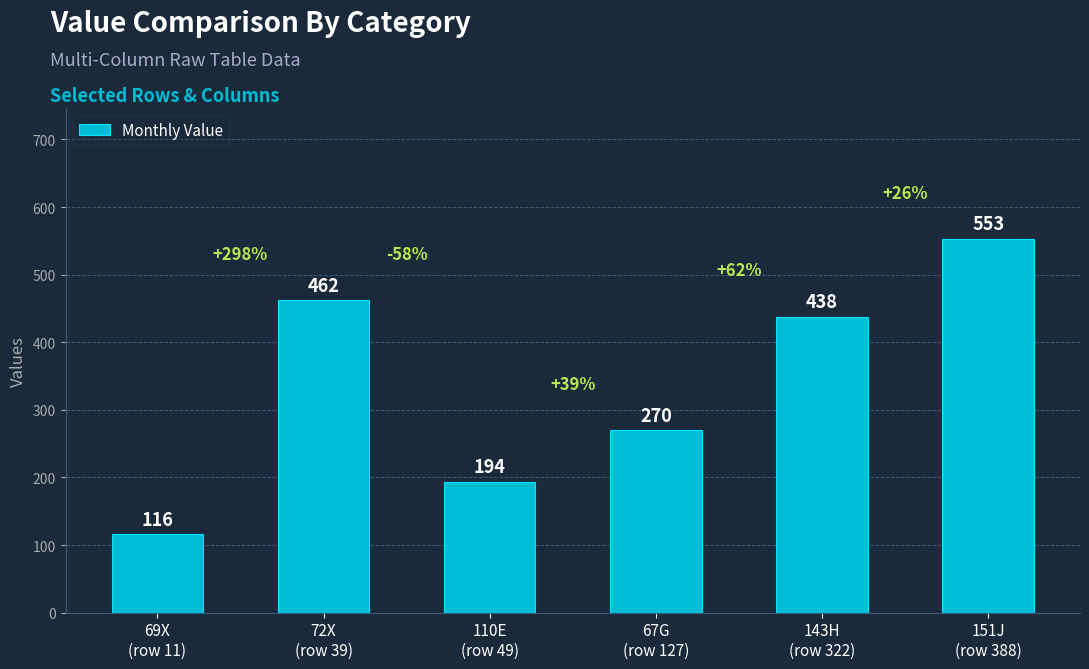

Where is the data nearest to the value 334?

67G
(row 127)